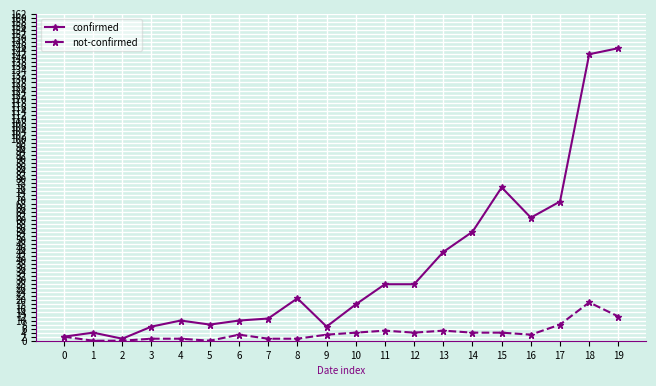

Reading left to right, transcribe all the data shown in this chart.

confirmed: 0=2	1=4	2=1	3=7	4=10	5=8	6=10	7=11	8=21	9=7	10=18	11=28	12=28	13=44	14=54	15=76	16=61	17=69	18=142	19=145
not-confirmed: 0=2	1=0	2=0	3=1	4=1	5=0	6=3	7=1	8=1	9=3	10=4	11=5	12=4	13=5	14=4	15=4	16=3	17=8	18=19	19=12